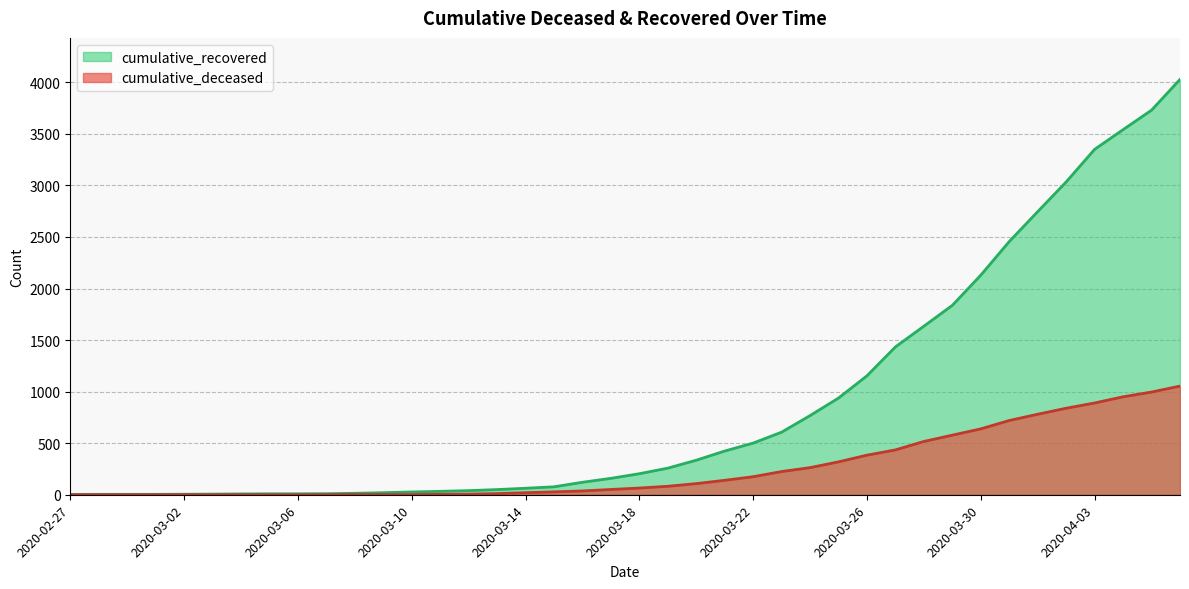

At how many categories does at least one series exceed 1174?

11